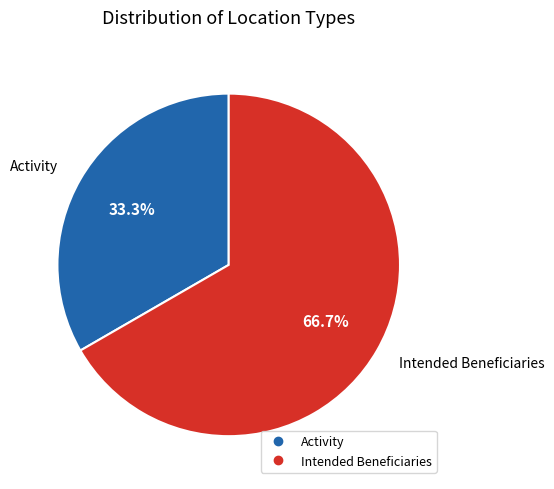

How many slices are in this pie chart?

2